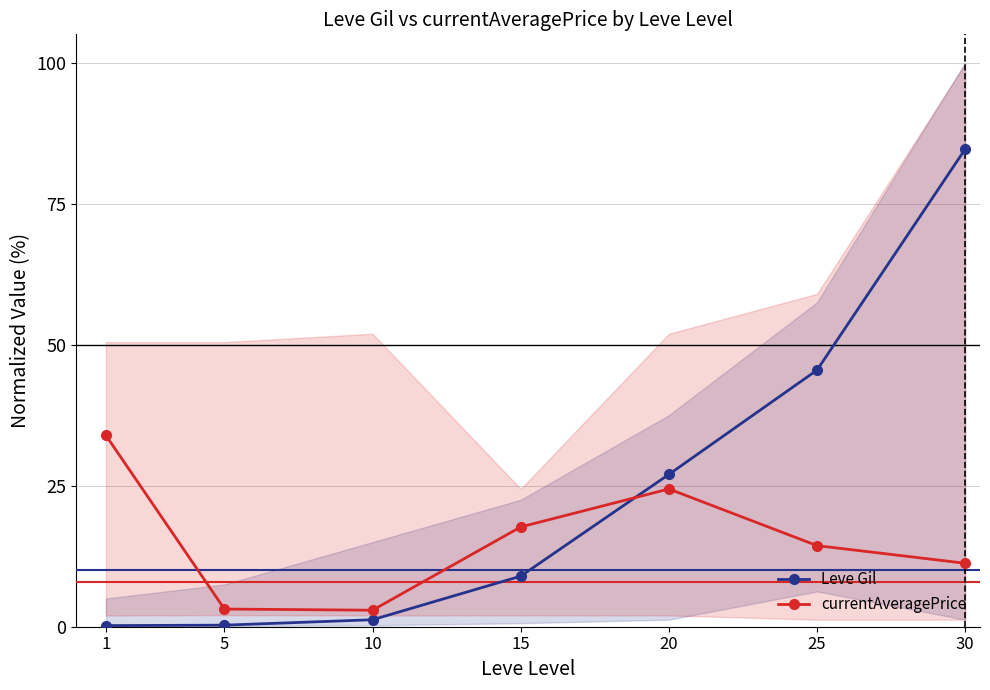

Where do Leve Gil and currentAveragePrice first cross each other?

15 and 20